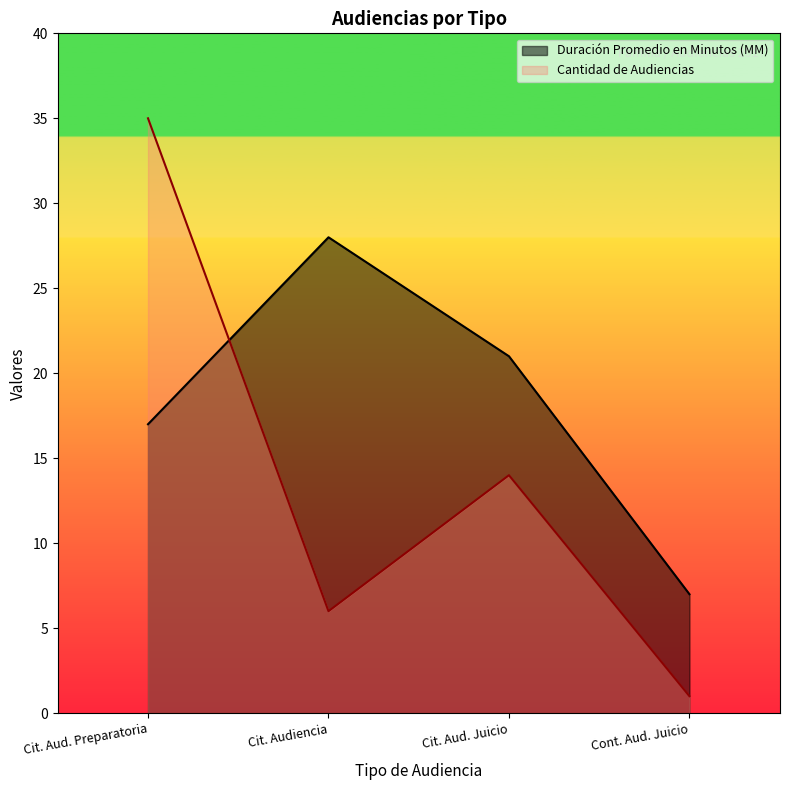

Count the number of data series in this chart.

2